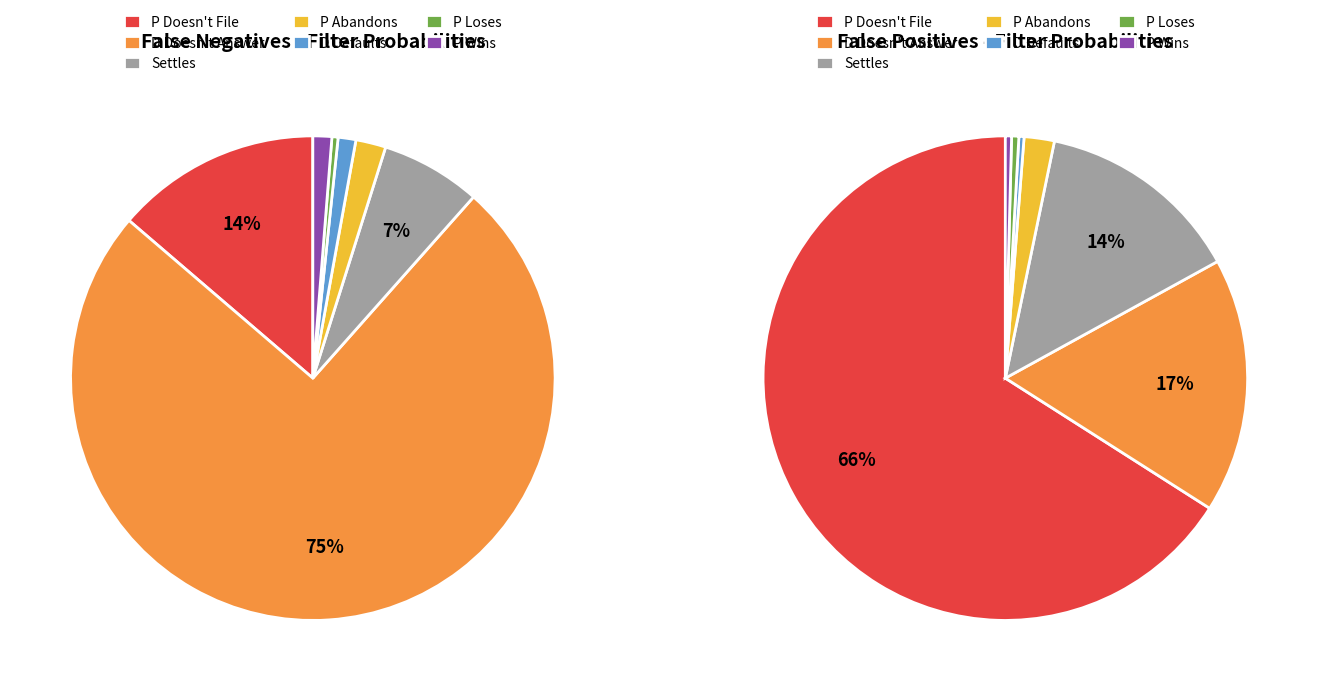

What is the total percentage of D Defaults and P Abandons?

3.2%